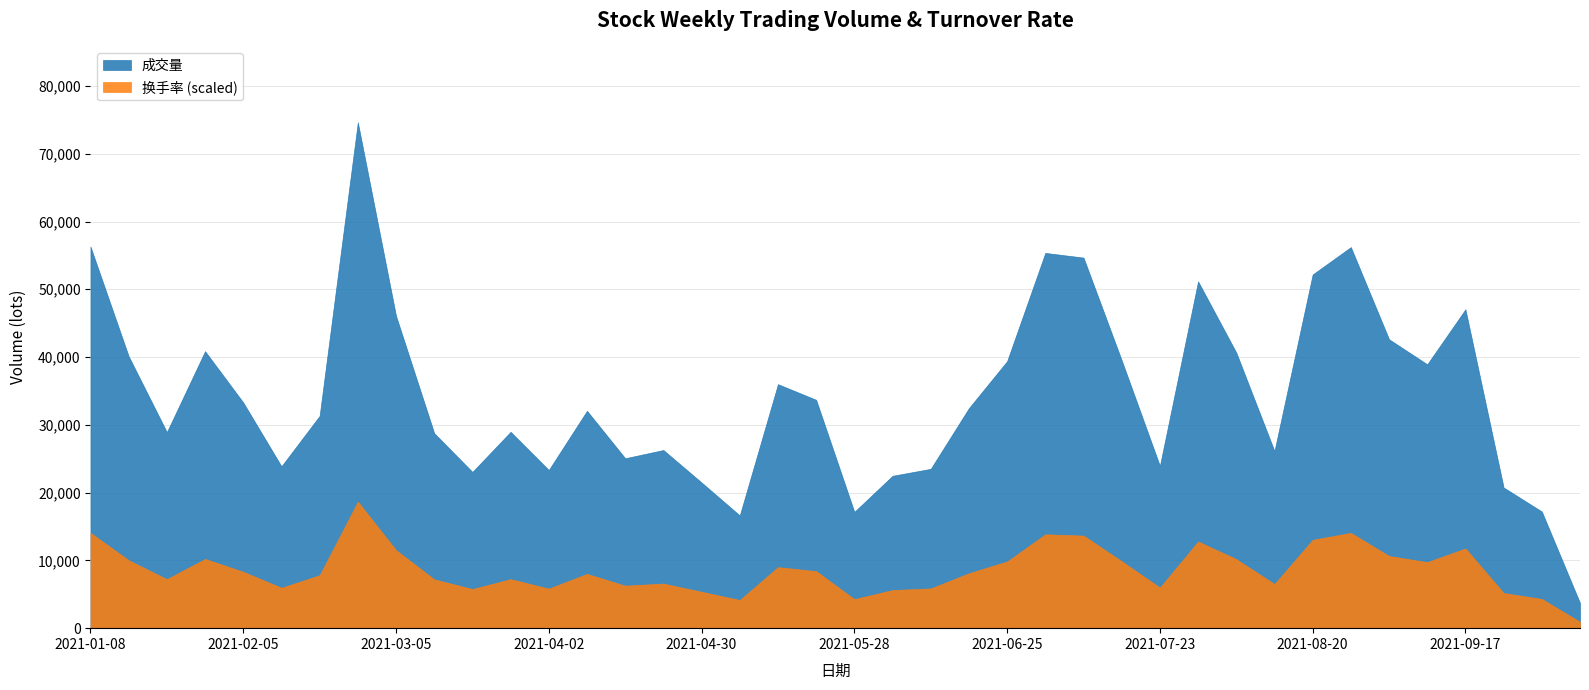

What is the difference between the 成交量 values at 2021-02-05 and 2021-07-02?

22068.0